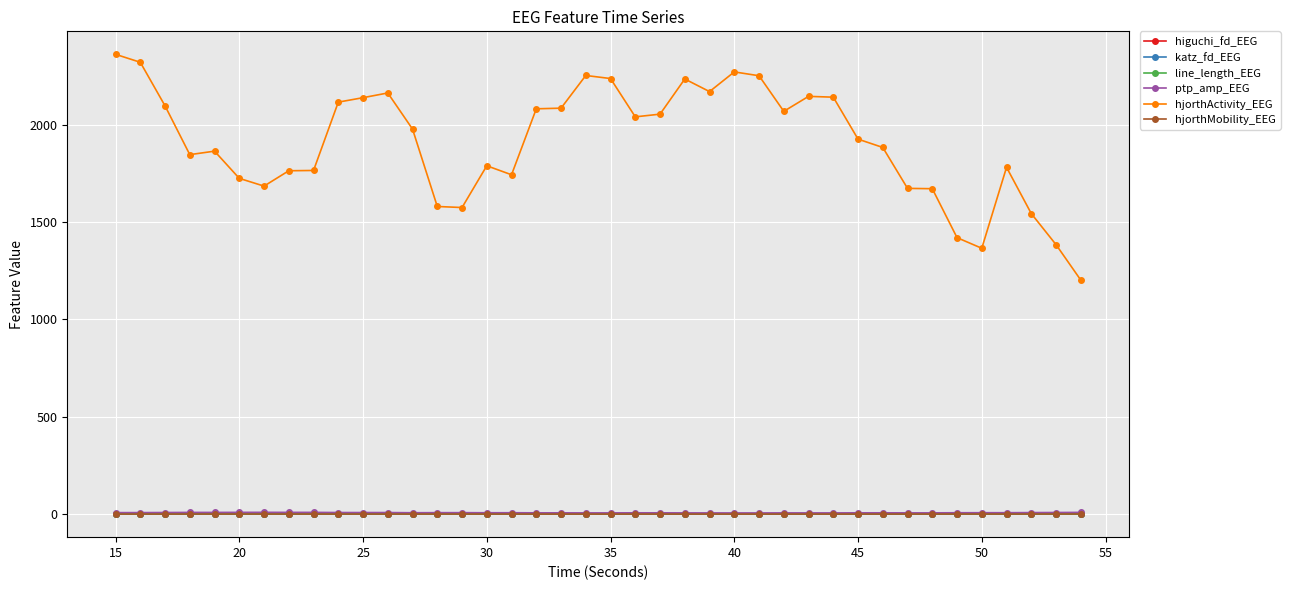

What is the value of the hjorthActivity_EEG point at the 16th from the left?

1789.0